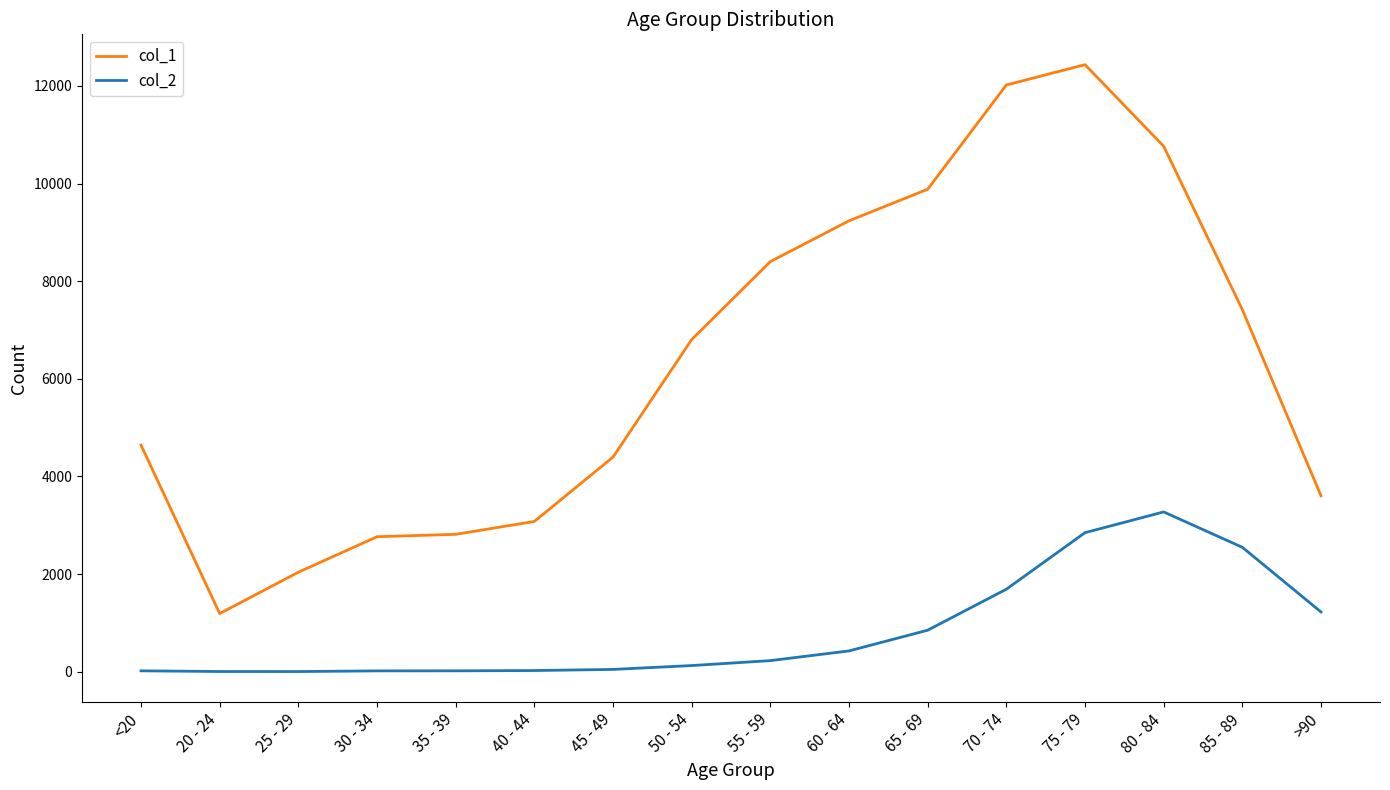

What is the average value of the col_1 series?

6343